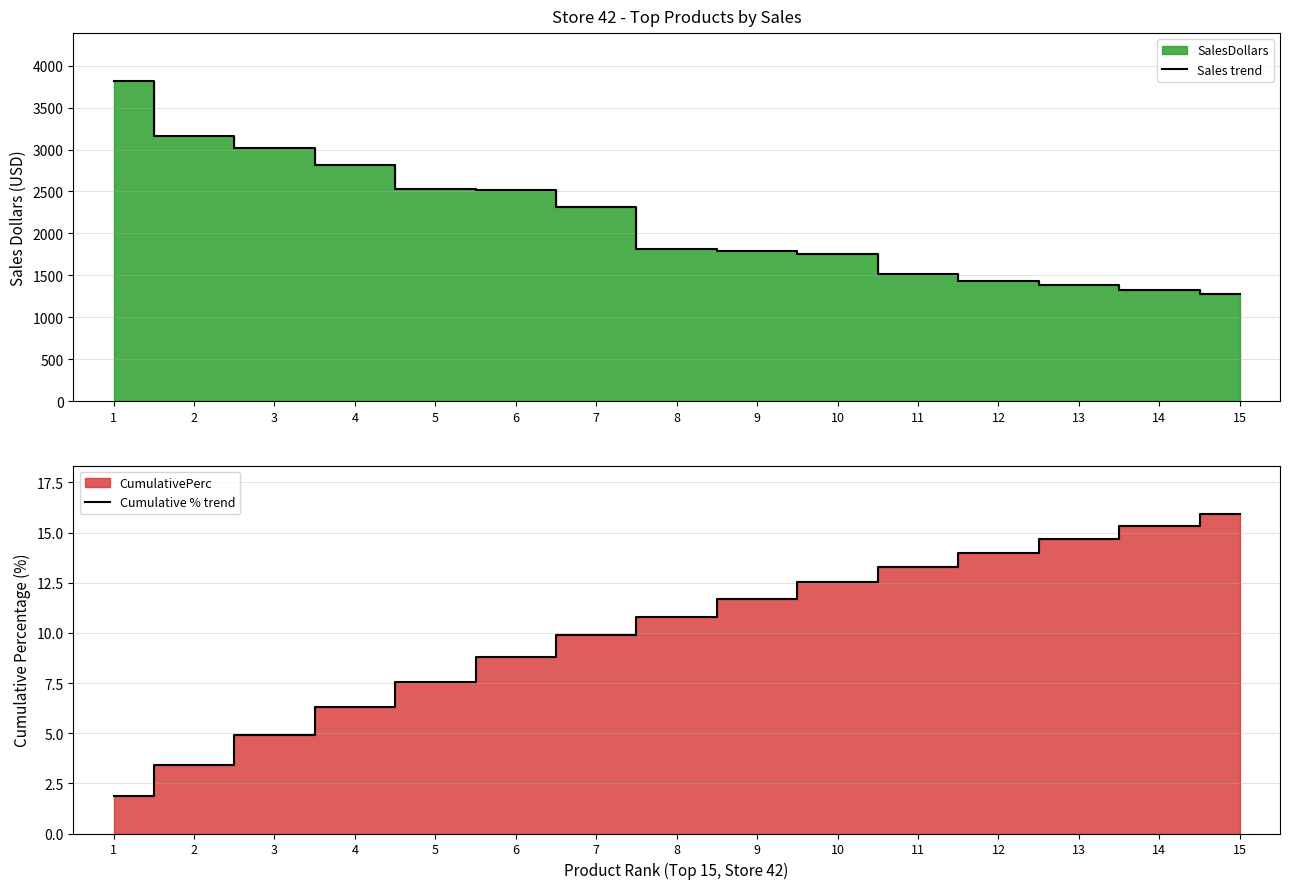

Which series has the largest range (max minus min)?

Sales trend